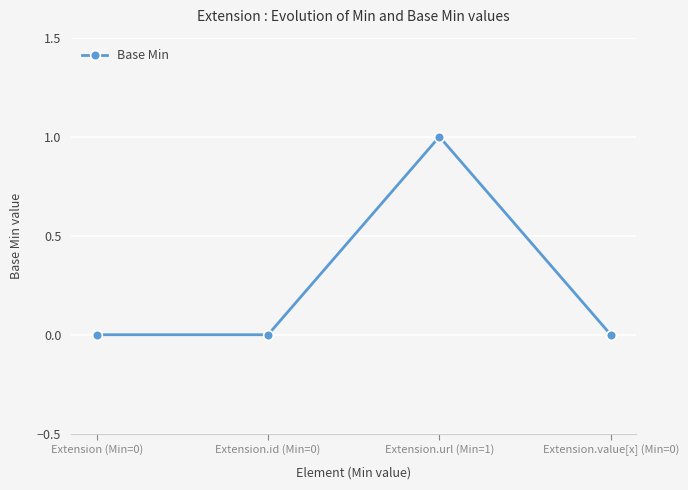

What is the label of the 4th point from the right?

Extension (Min=0)